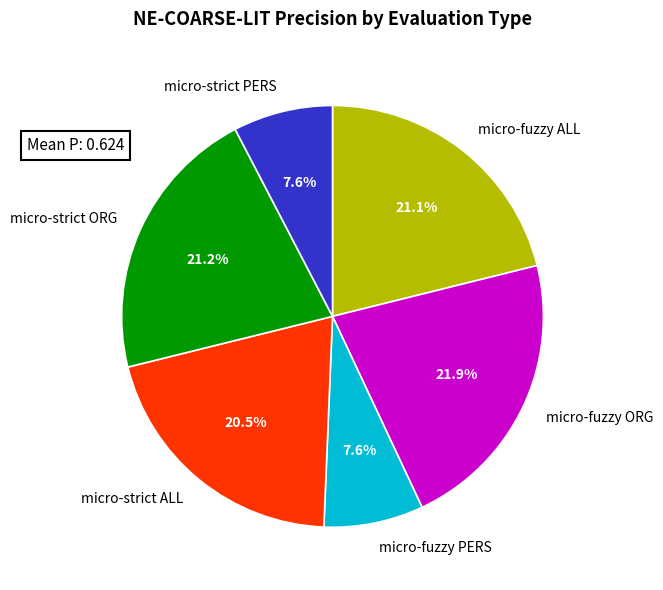

Does any single category account for the majority?

No